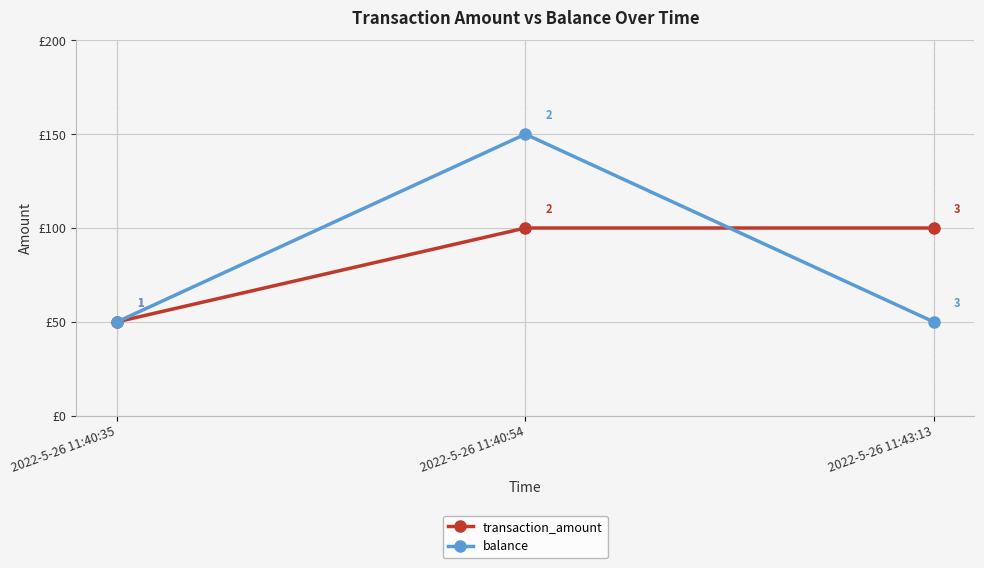

What is the greatest value displayed?

150